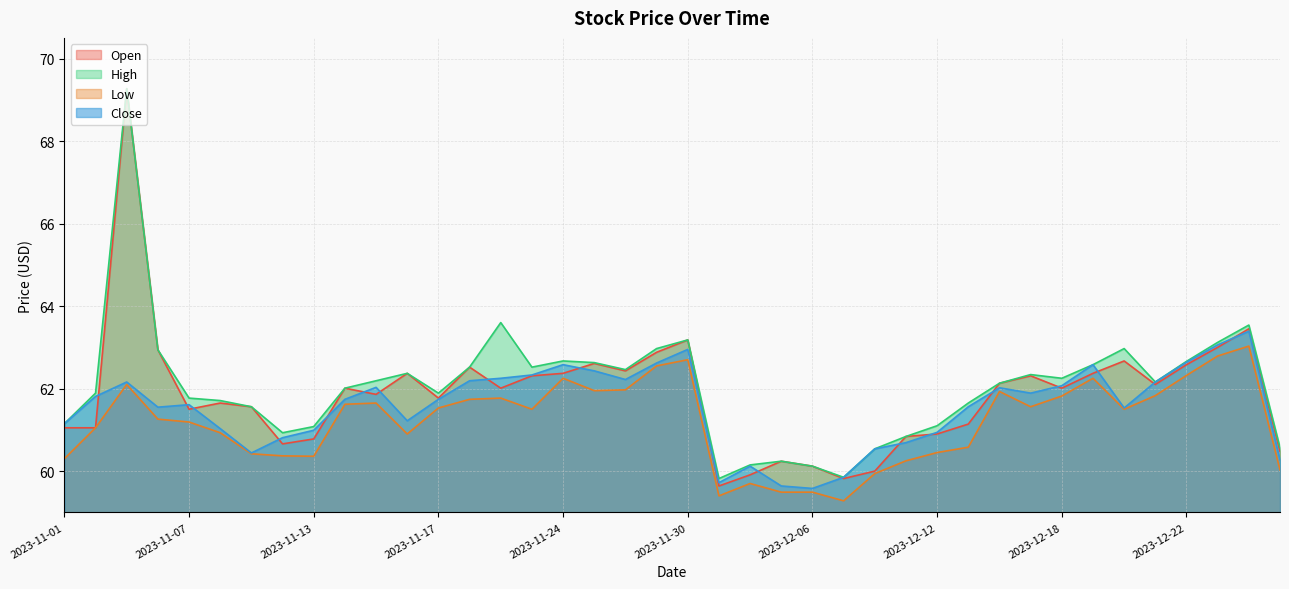

What is the value of the High point at the 19th from the left?

62.5